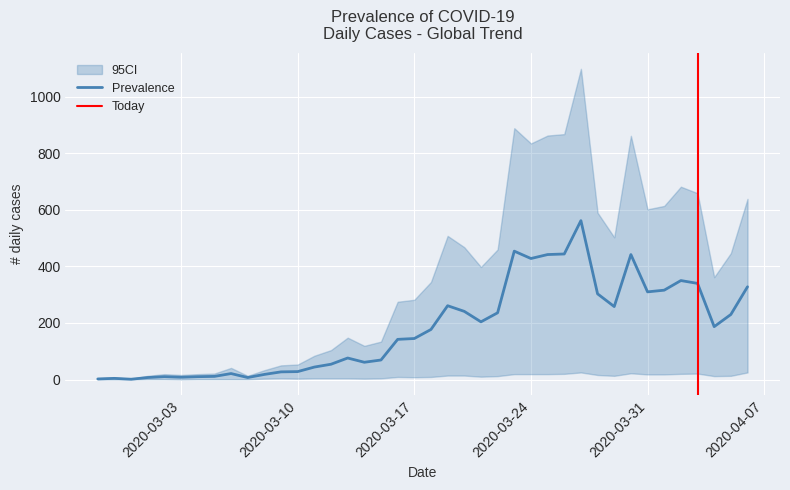

What is the average value of the CI_upper series?

353